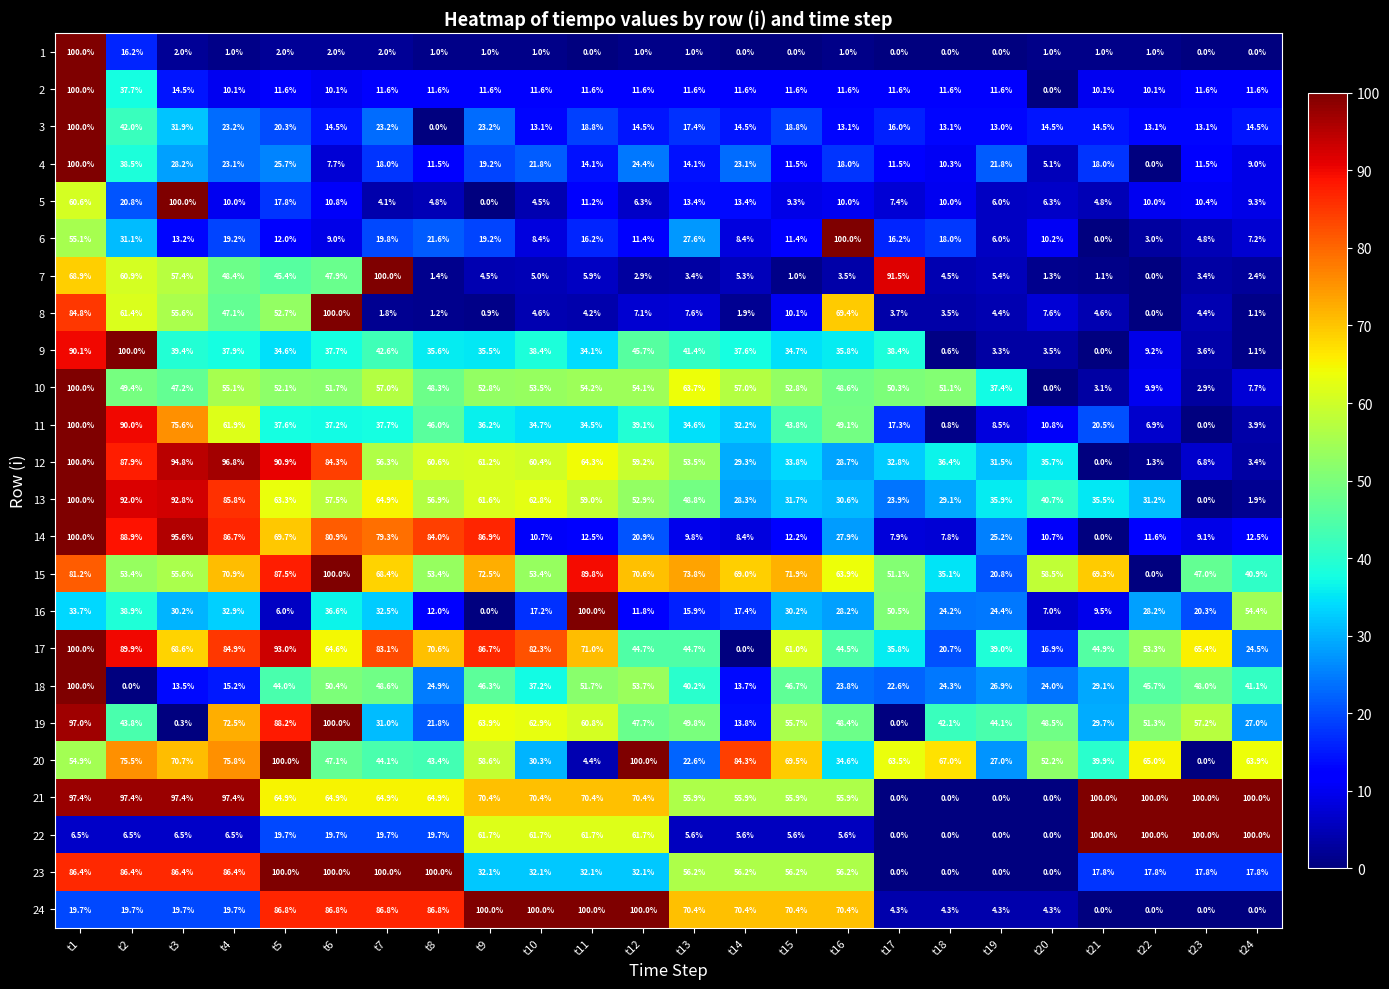

What is the total value across all series at t13?

783.0